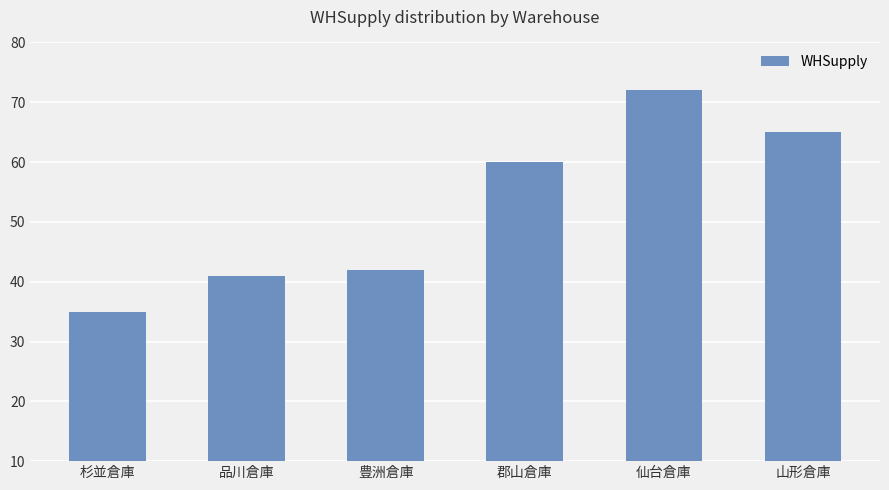

Reading left to right, extract all data points from this chart.

杉並倉庫=35	品川倉庫=41	豊洲倉庫=42	郡山倉庫=60	仙台倉庫=72	山形倉庫=65